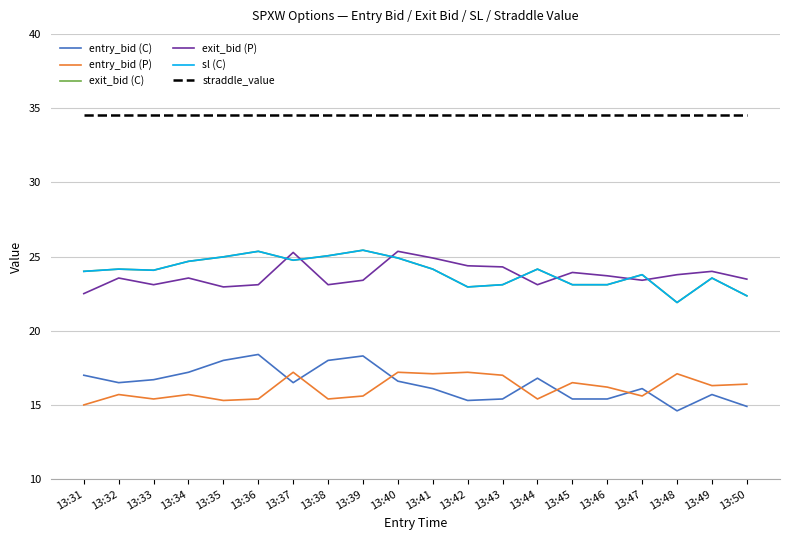

How many lines are shown in the chart?

6